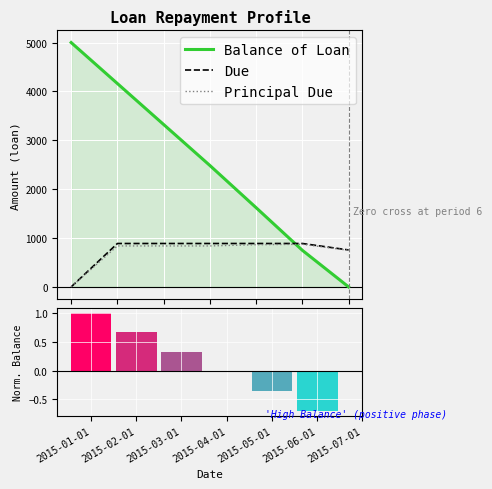

Is it true that Balance of Loan equals 2484.5 at 2015-04-01?

True